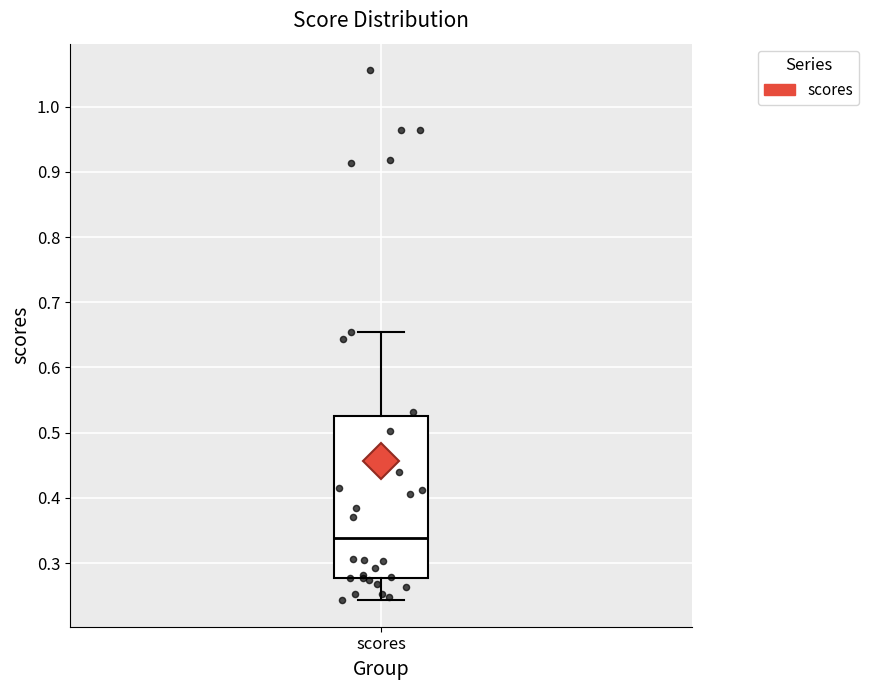

Where does the median line of the box for scores sit on the y-axis? The values are not printed on the chart, so give them approximately, as read against the axis.

0.34